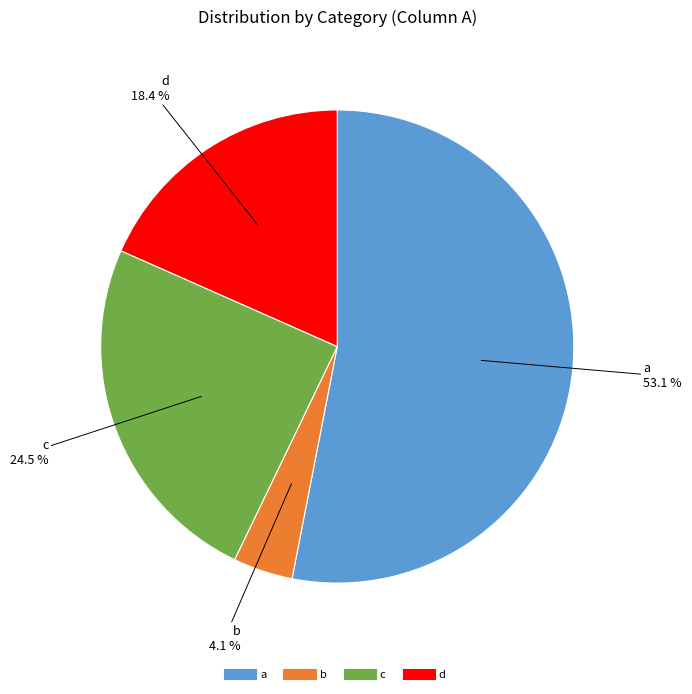

To the nearest percent, what is the average slice percentage?

25%